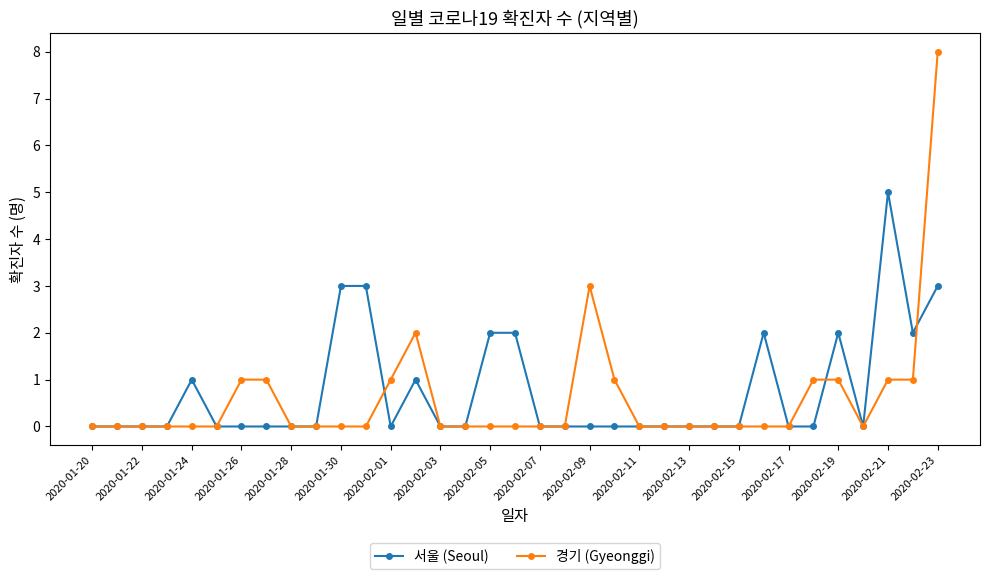

What is the greatest value displayed?

8